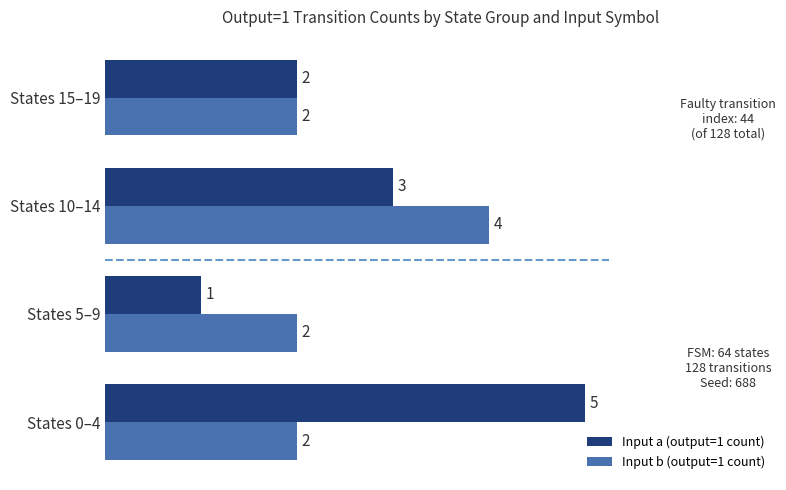

Rank the series by their maximum value, from lowest to highest.

Input b (output=1 count), Input a (output=1 count)